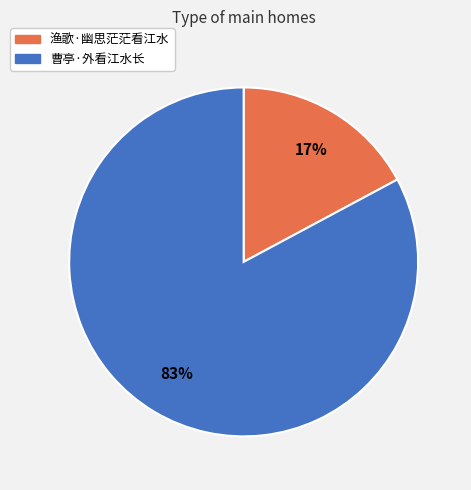

The 曹亭·外看江水长 slice represents 97% of the pie. True or false?

False